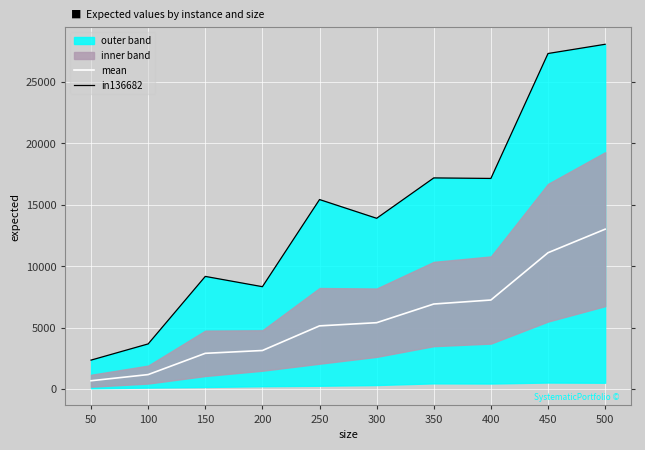

Which category has the lowest value in the mean series?

50